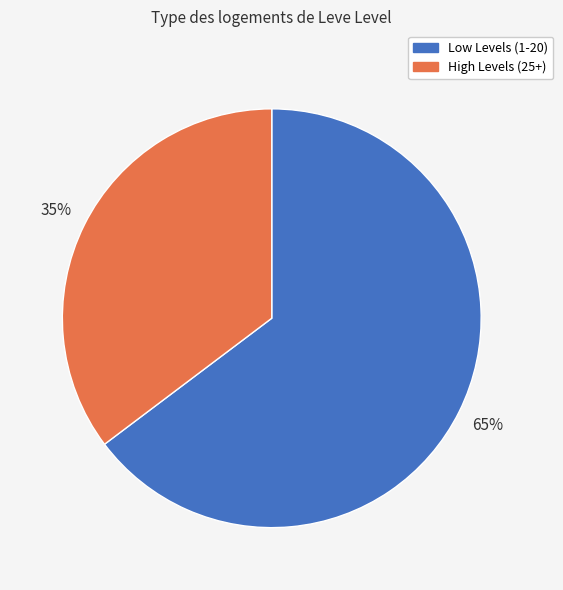

To the nearest percent, what is the average slice percentage?

50%